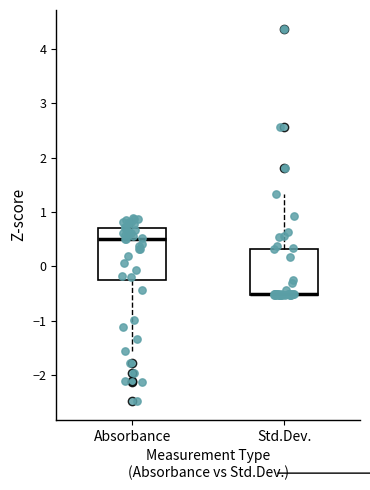

Where does the lower whisker of the box for Absorbance end on the y-axis? The values are not printed on the chart, so give them approximately, as read against the axis.

-1.6